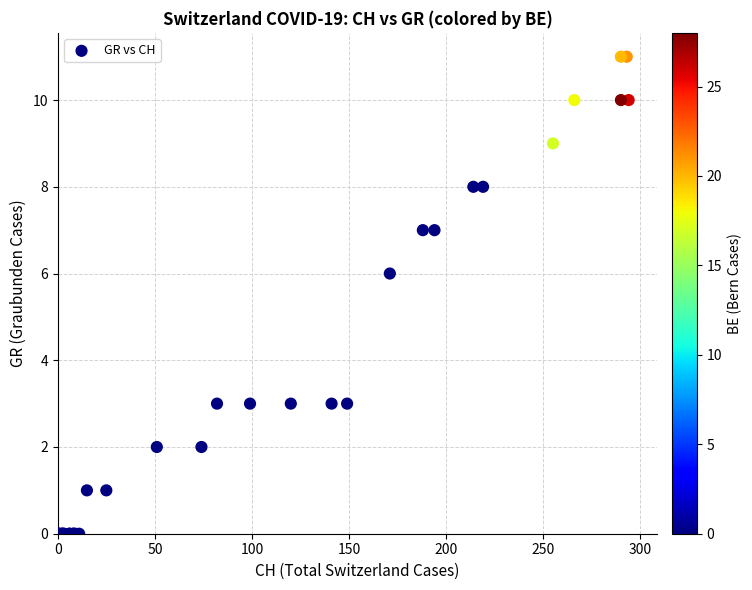

What Y value in the scatter plot is closest to 5?

6